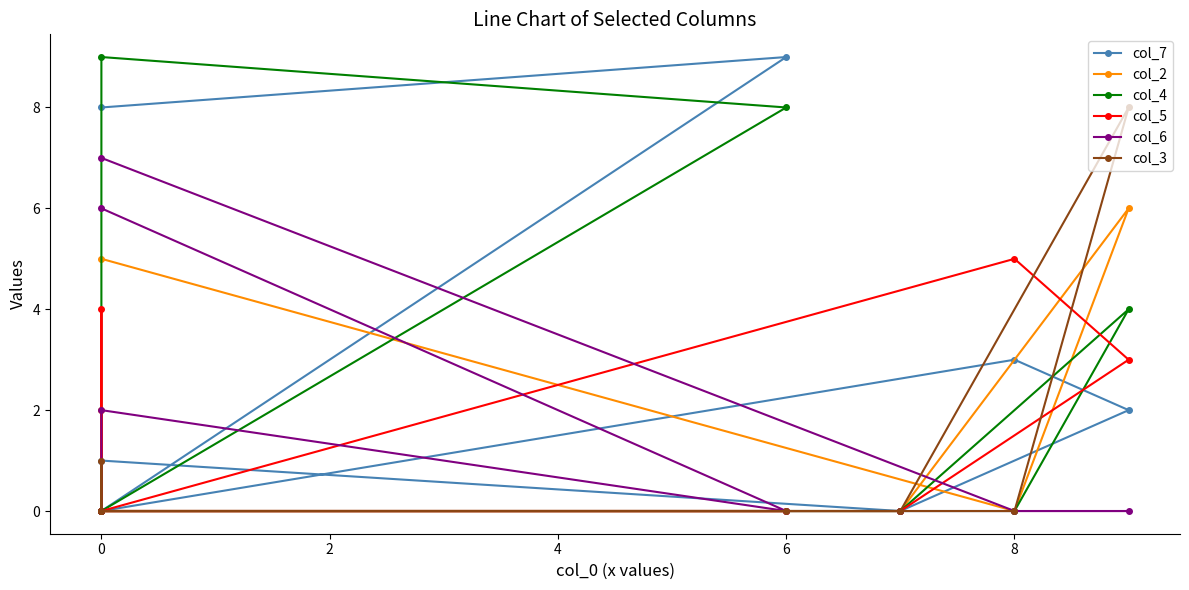

Does the chart have visible grid lines?

No